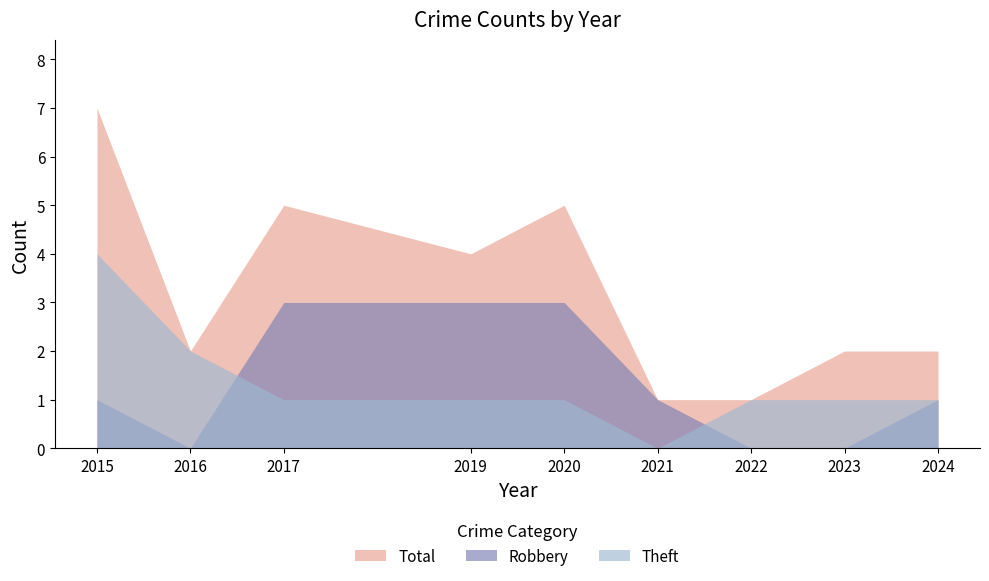

The Theft series shows 2 at 2023. True or false?

False